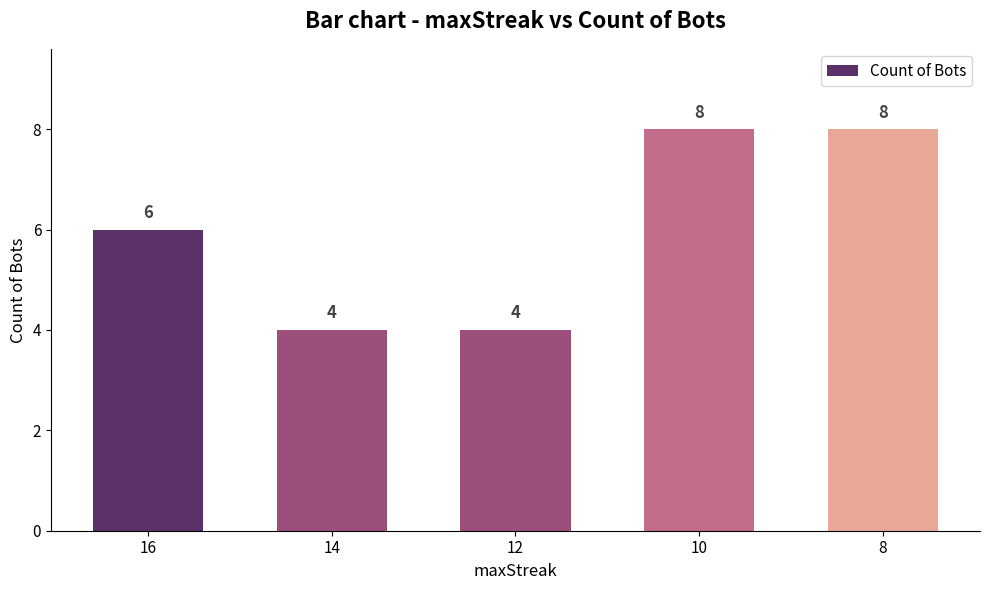

True or false: the data shows 8 at 8.

True